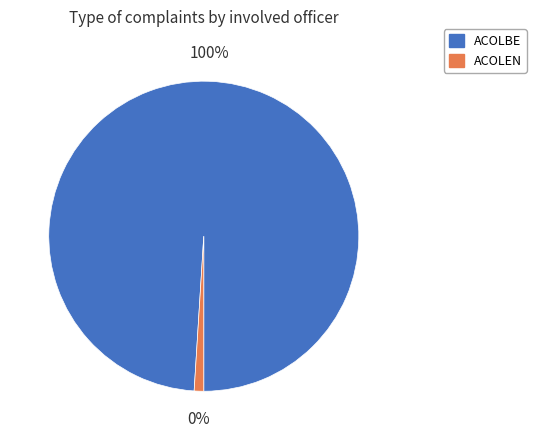

To the nearest percent, what is the difference between the largest and smallest slice percentages?

100%